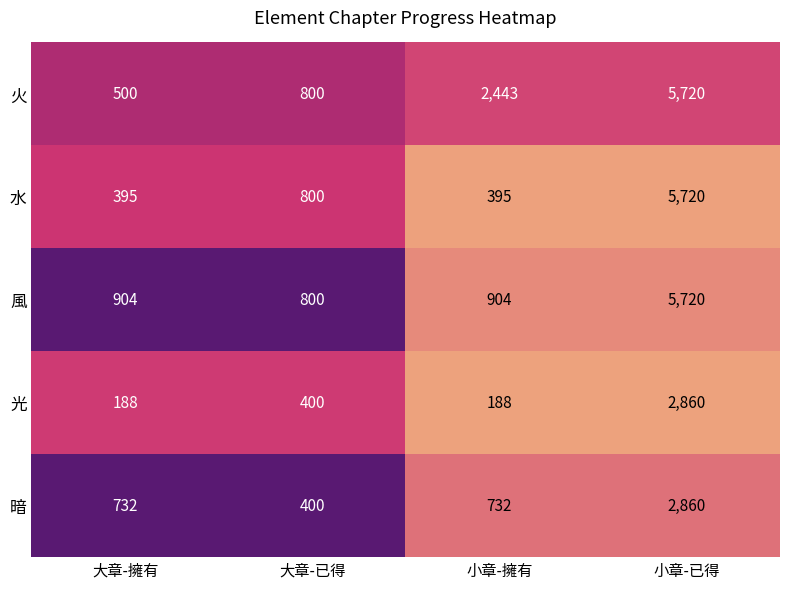

At which label is 火 closest to 3110?

小章-擁有